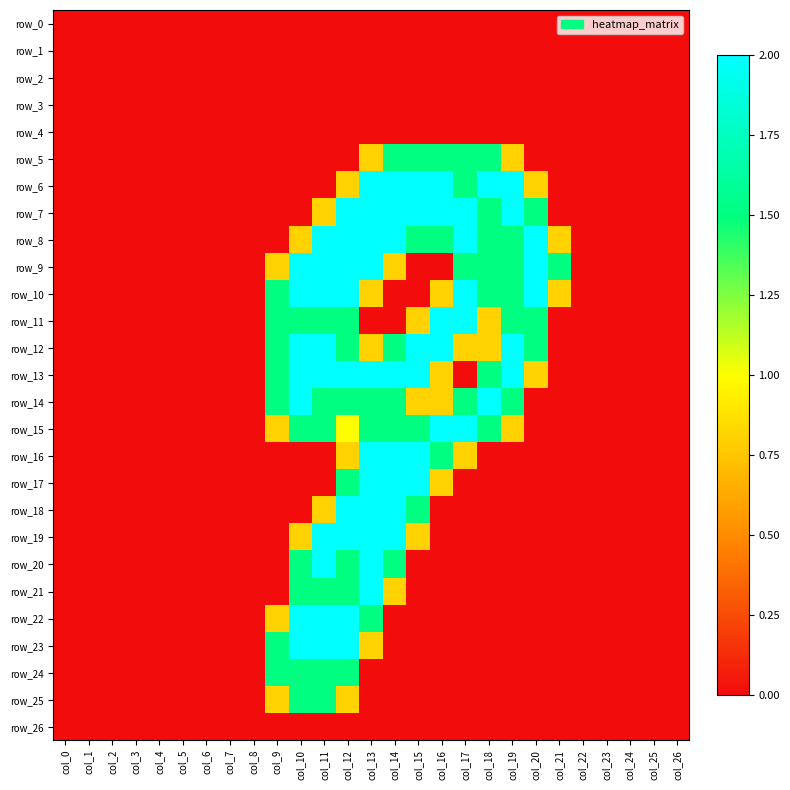

Which category has the lowest value across all series?

col_0